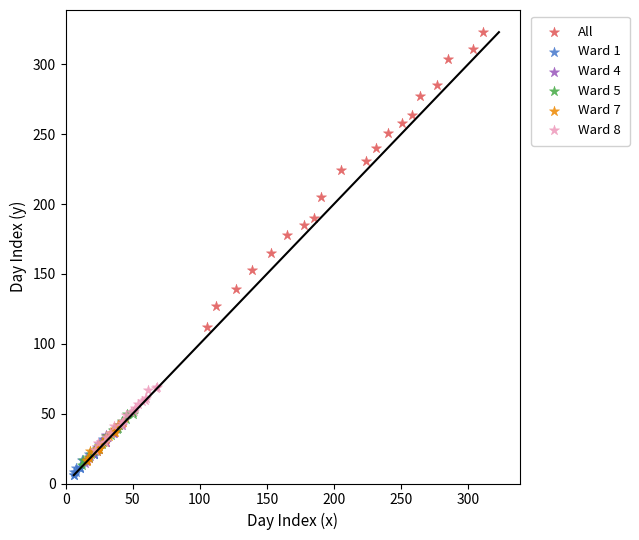

Which series contains the highest Y value?

All